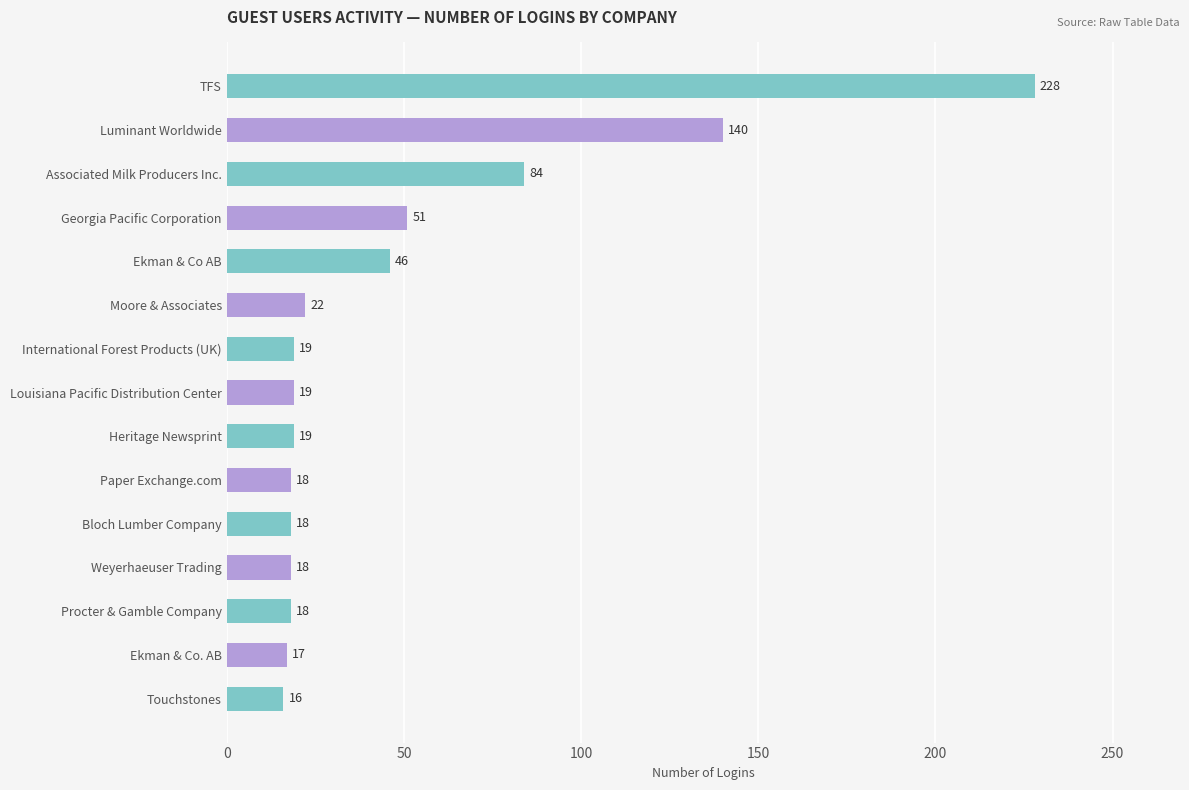

Where is the data nearest to the value 122?

Luminant Worldwide